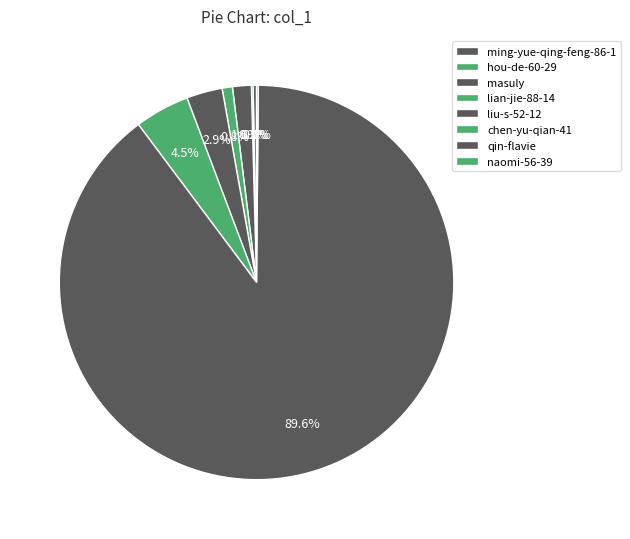

To the nearest percent, what portion does chen-yu-qian-41 represent?

4%